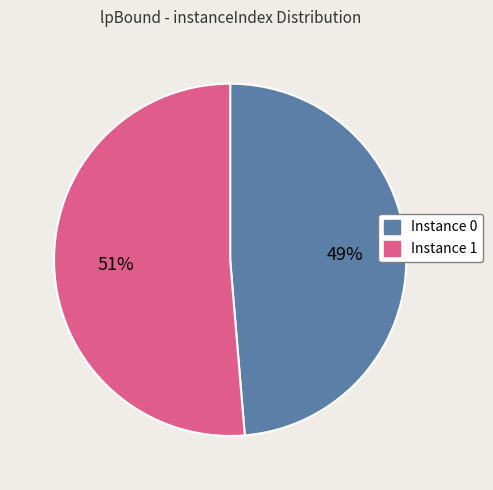

To the nearest percent, what is the combined percentage of Instance 1 and Instance 0?

100%